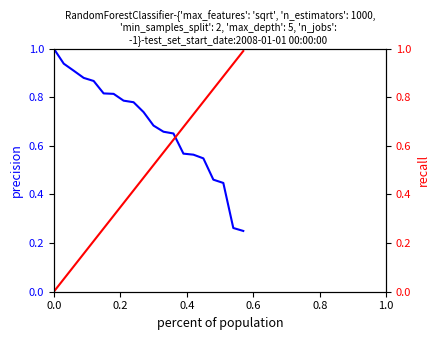

Which series has the widest spread of values?

recall